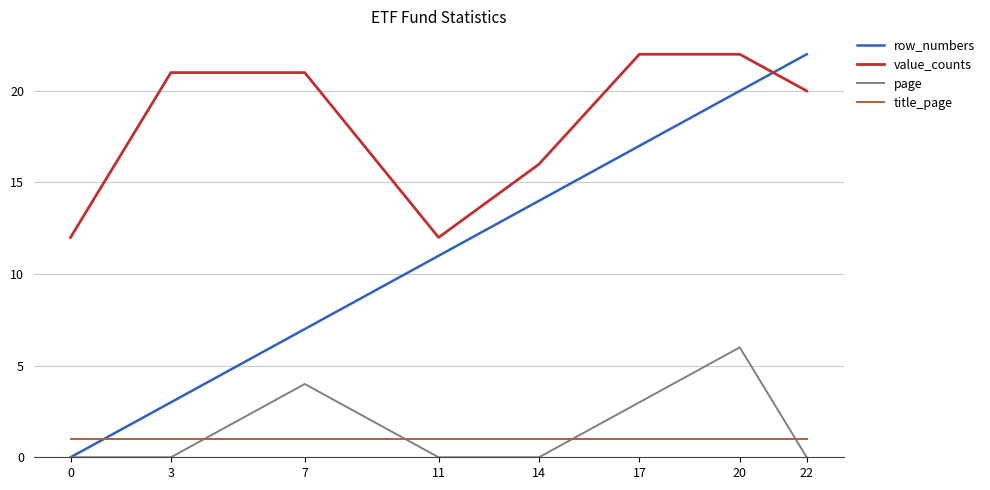

True or false: value_counts and row_numbers intersect in this chart.

True